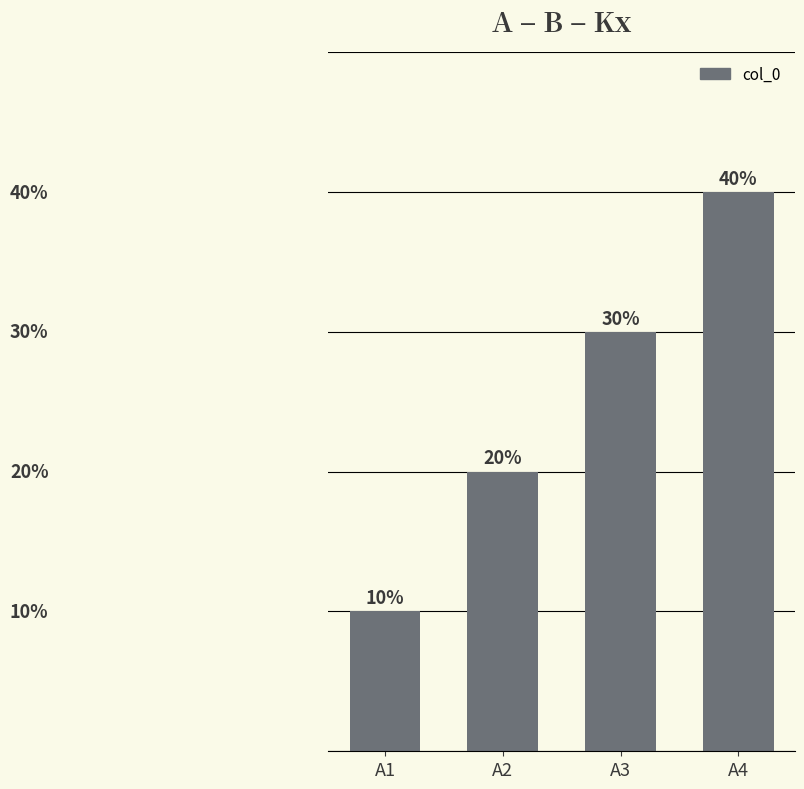

Which label corresponds to the largest value in the chart?

A4